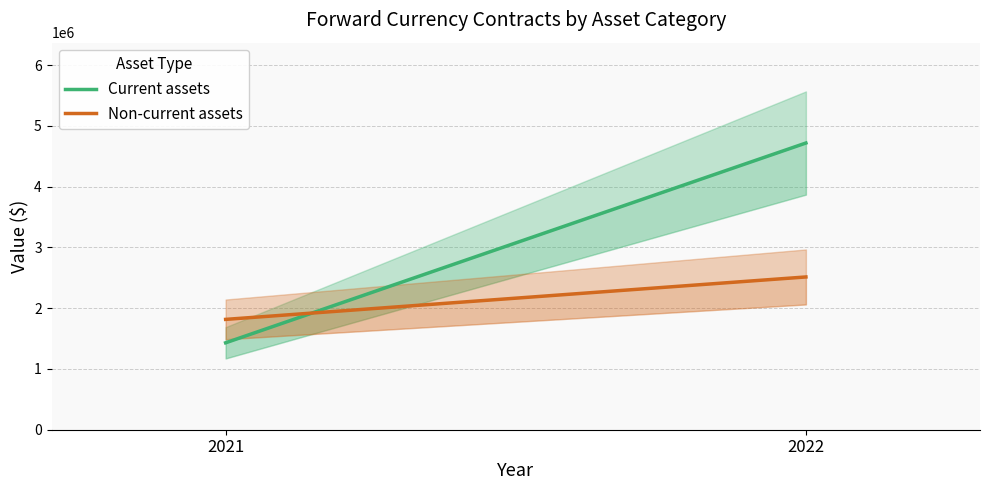

How many Non-current assets values are between 1815742 and 2514004?

2